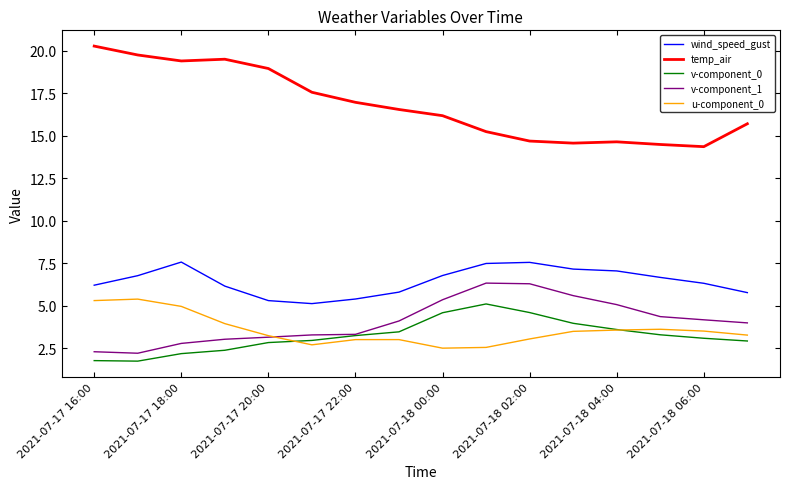

Which series has the widest spread of values?

temp_air